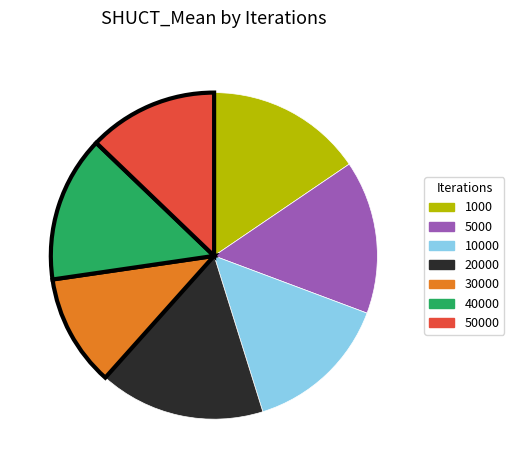

Between 40000 and 30000, which is larger?

40000